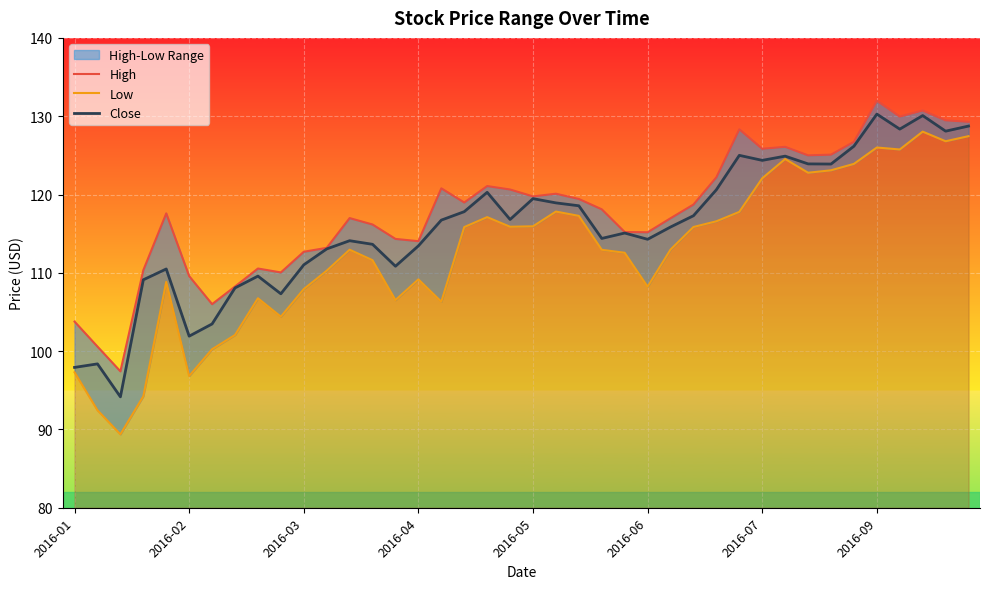

List the series in order of their peak value, lowest first.

Low, Close, High